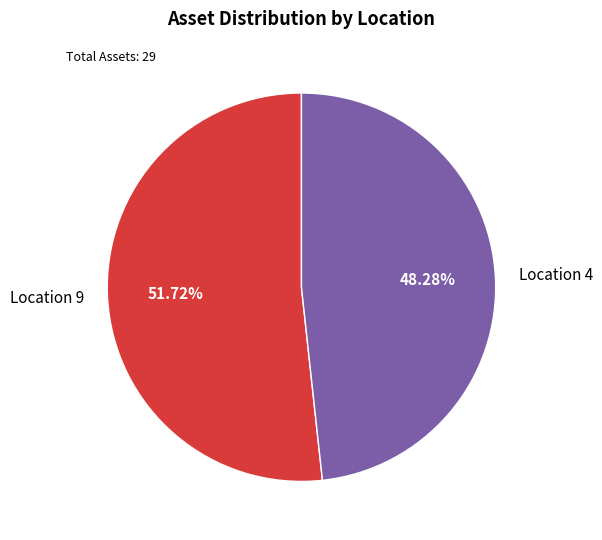

To the nearest percent, what percentage of the pie is Location 9?

52%